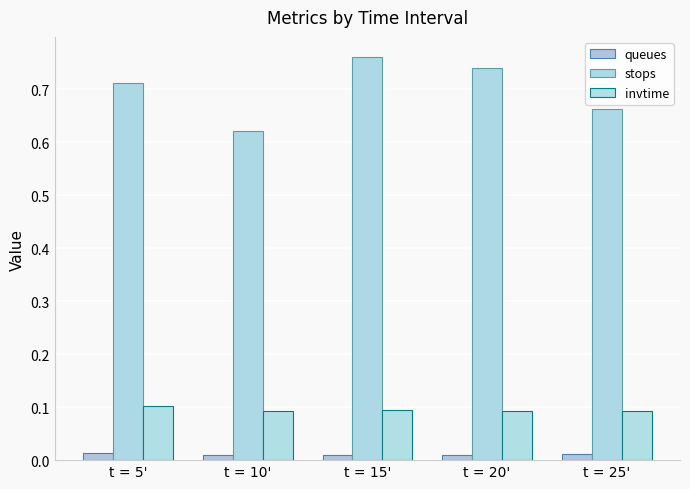

The queues series shows 0.0 at t = 10'. True or false?

True